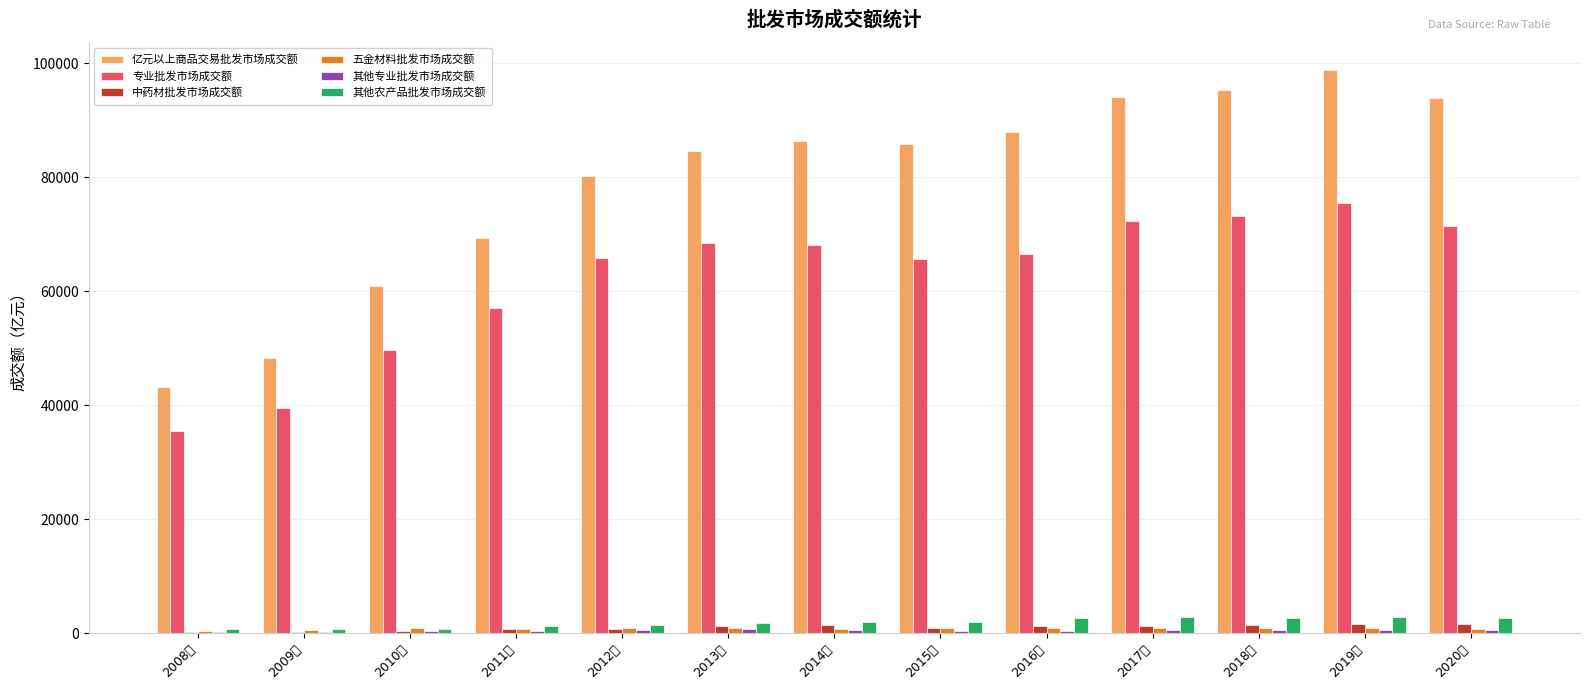

Which series changed the most between 2014年 and 2019年?

亿元以上商品交易批发市场成交额